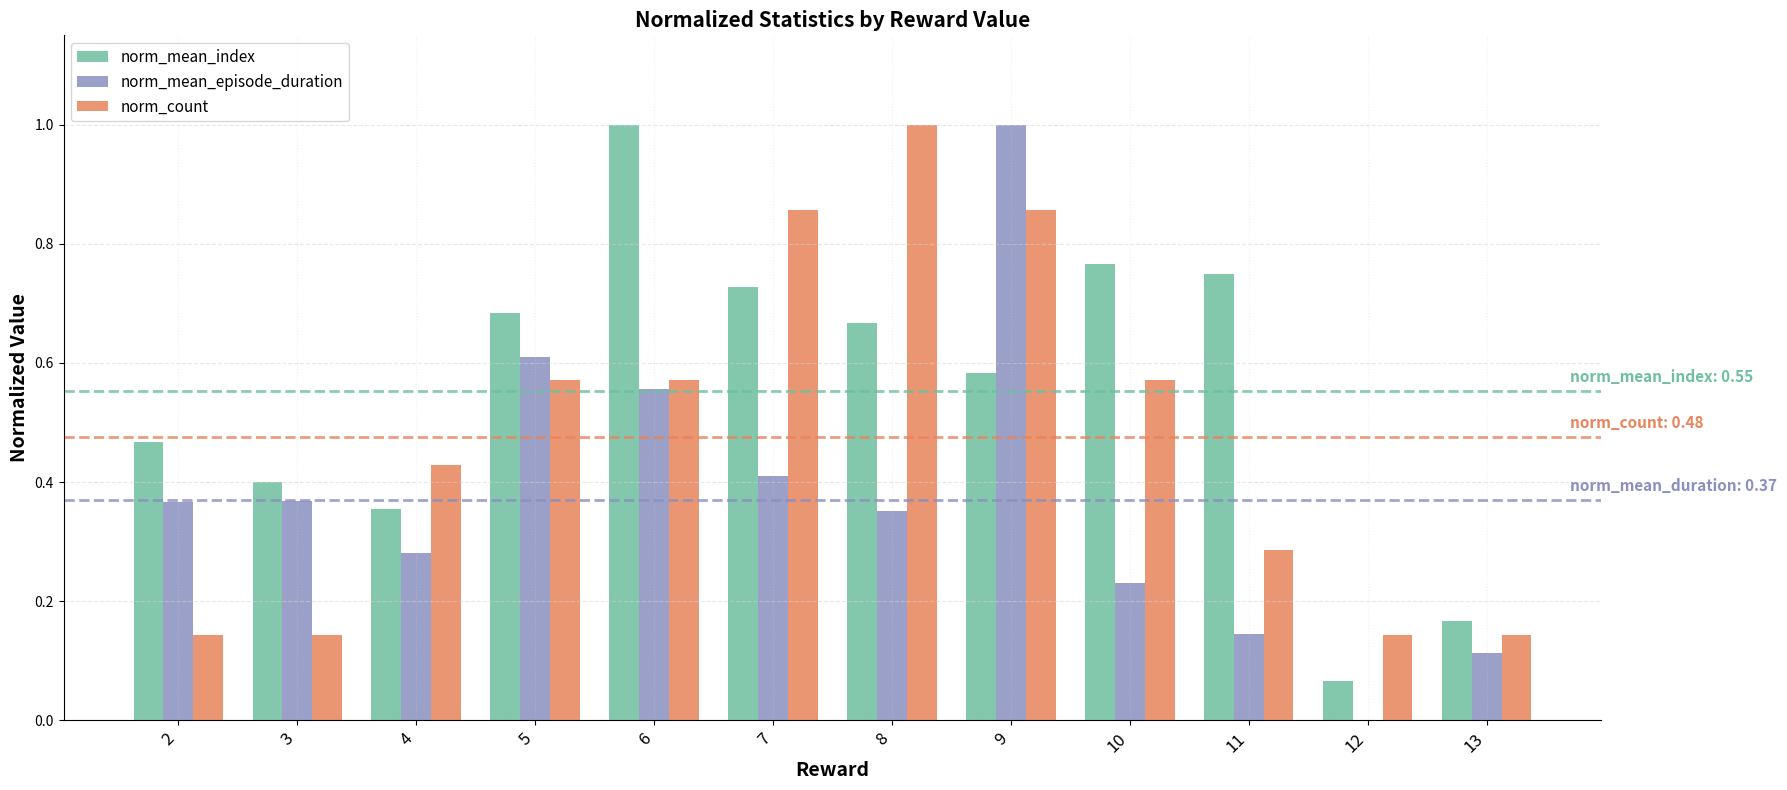

What is the sum of all norm_mean_index values?

6.6